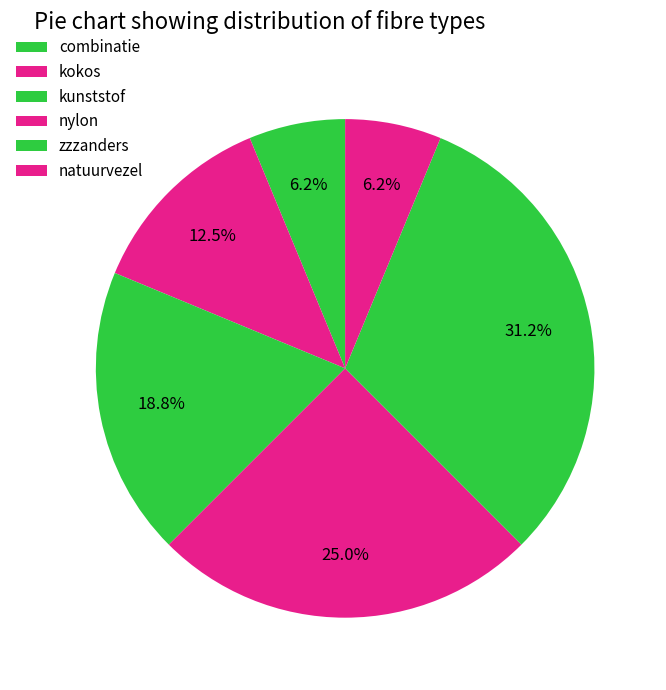

True or false: combinatie accounts for 1% of the total.

False